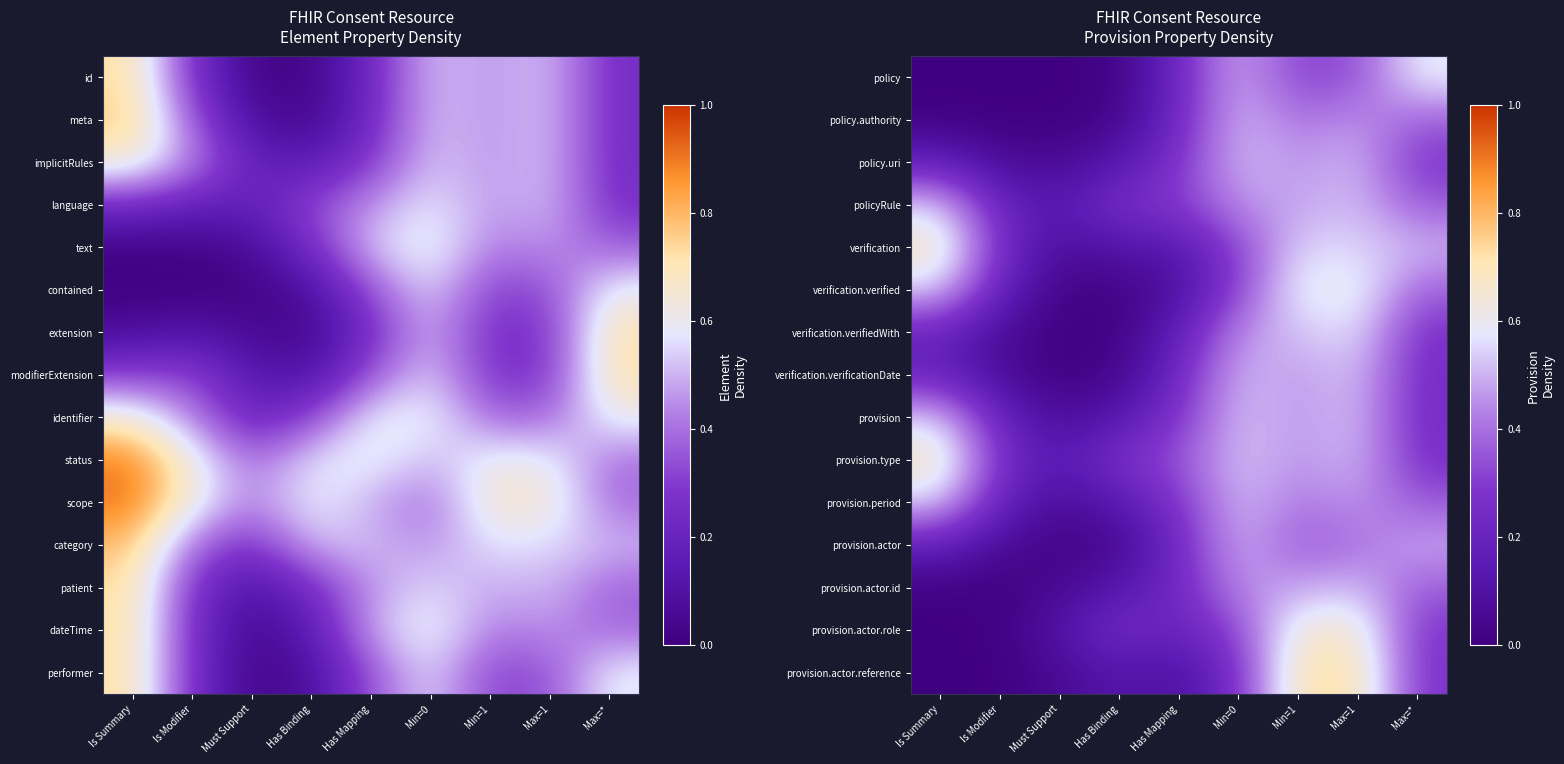

The provision.type series shows 0.5 at Min=1. True or false?

True